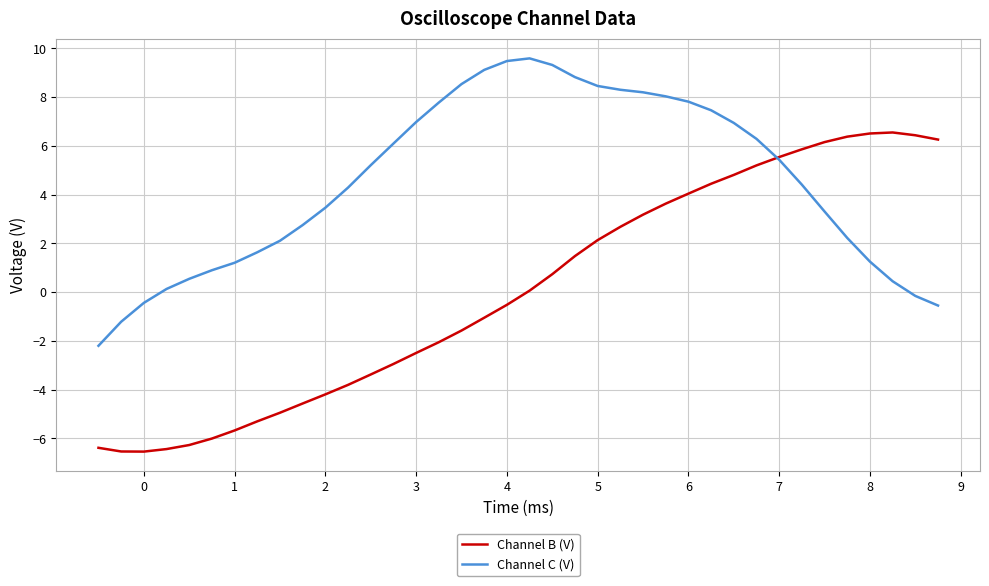

Rank the series by their average value, from highest to lowest.

Channel C (V), Channel B (V)